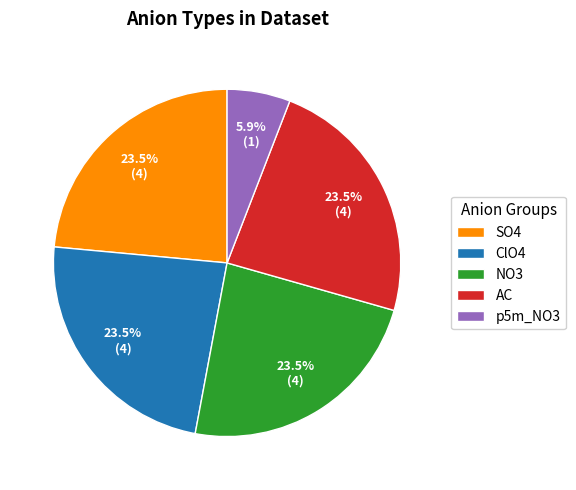

True or false: SO4 accounts for 13% of the total.

False